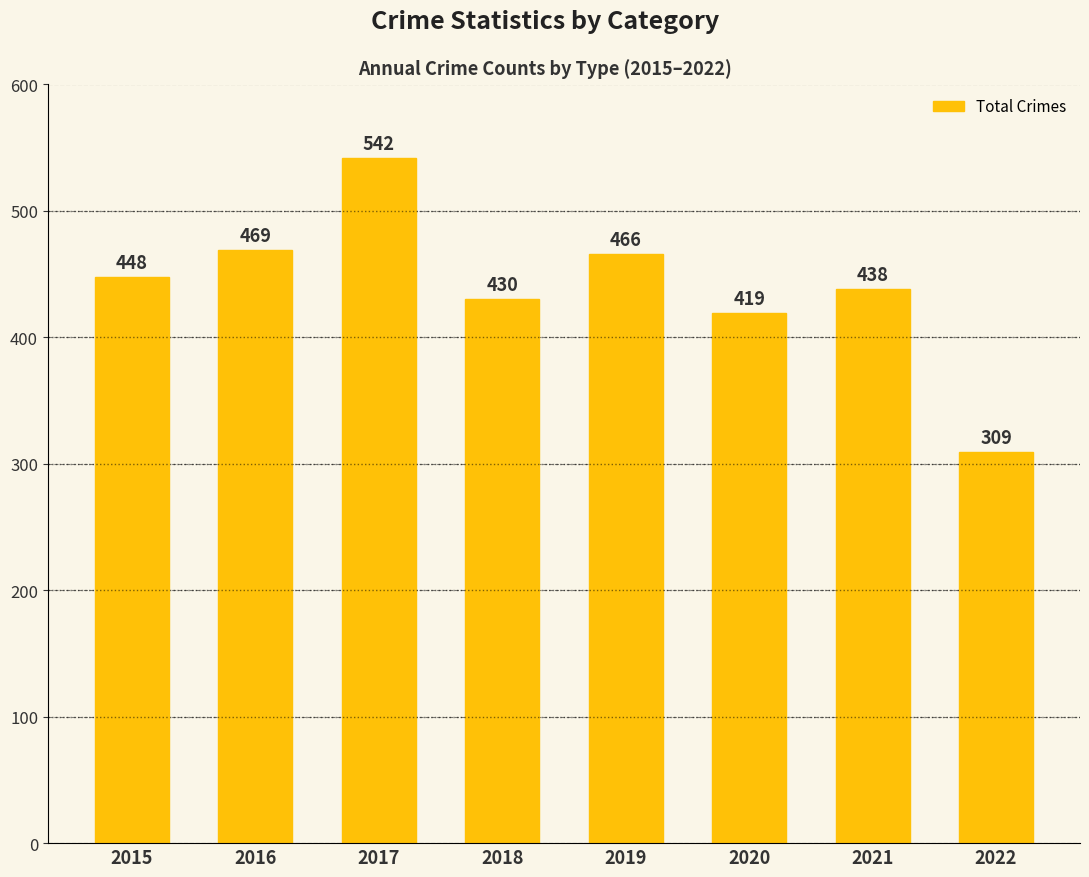

How many data points are less than 448?

4